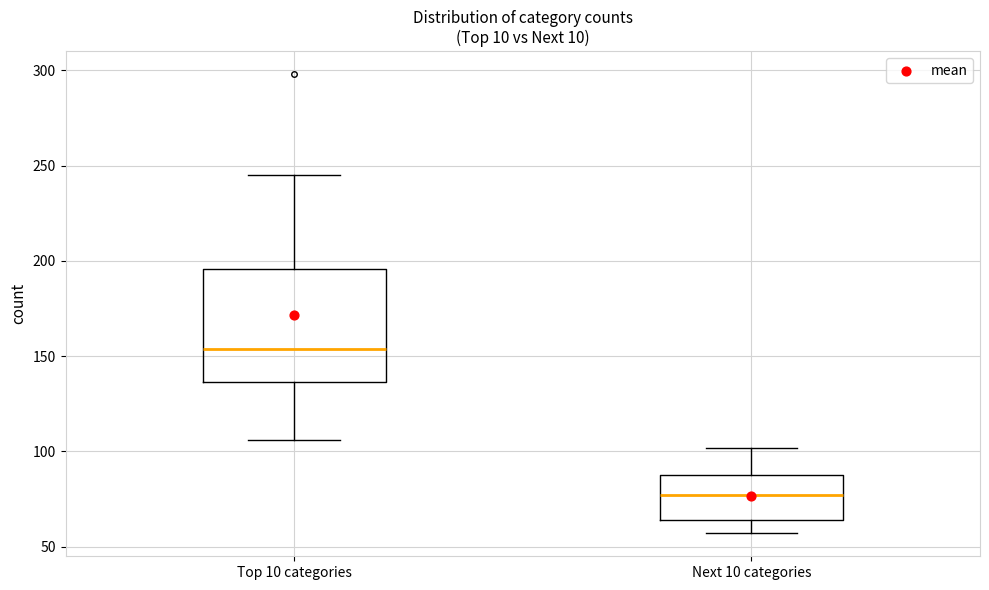

Which box is the tallest, from its lower edge to its upper edge?

Top 10 categories